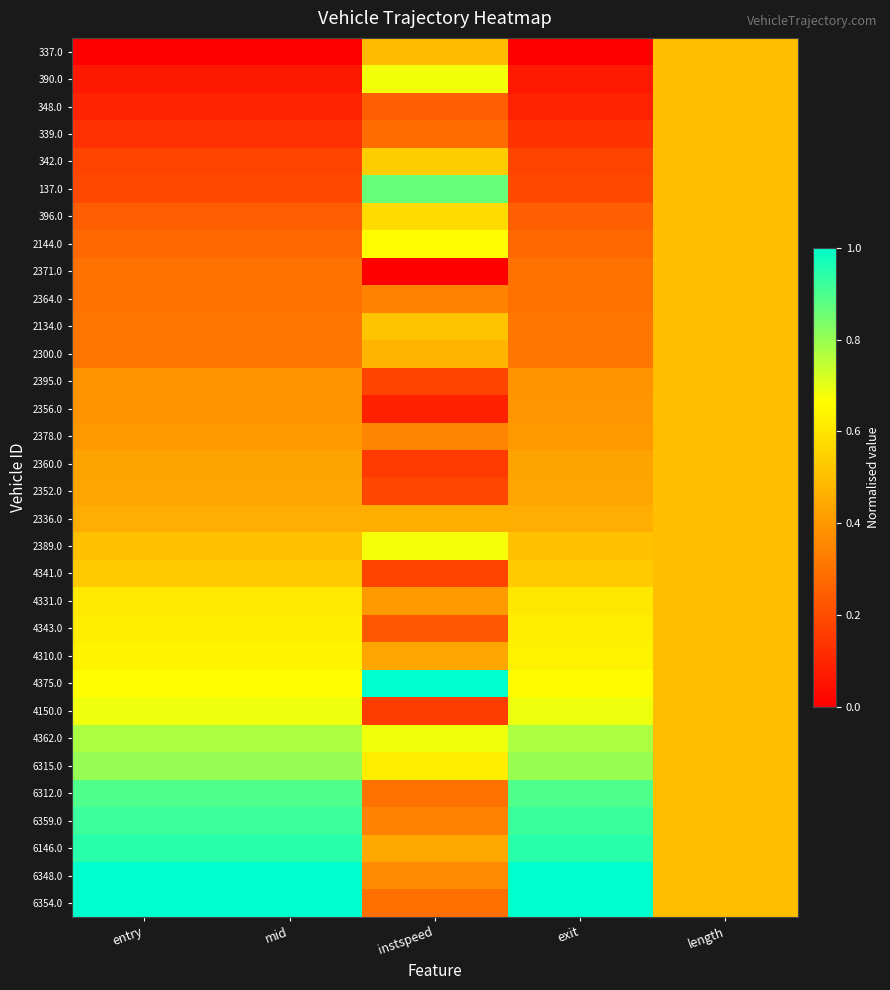

What is the total value across all series at entry?

15.5